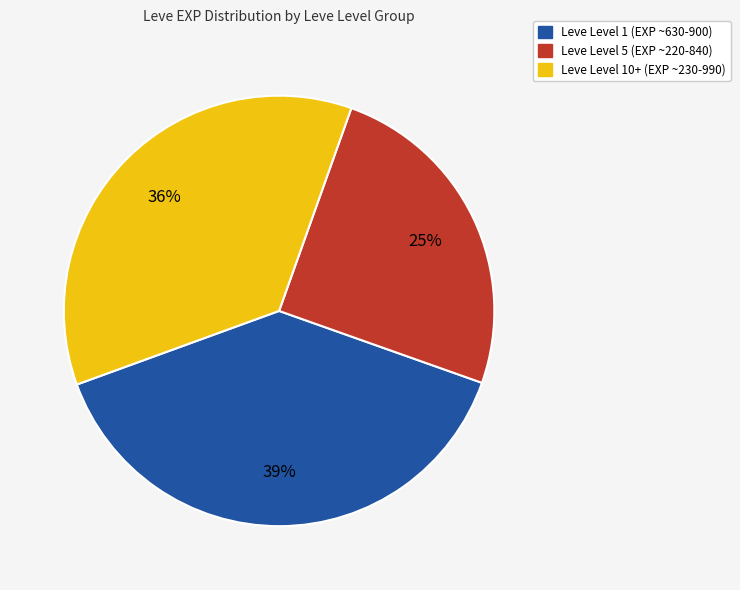

Is there any slice that represents more than half of the pie?

No